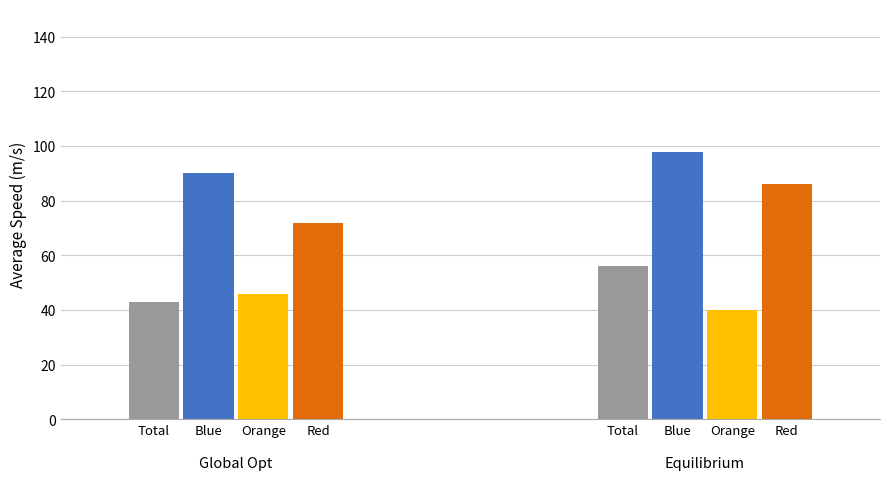

At which category does the chart reach its peak across all series?

Blue